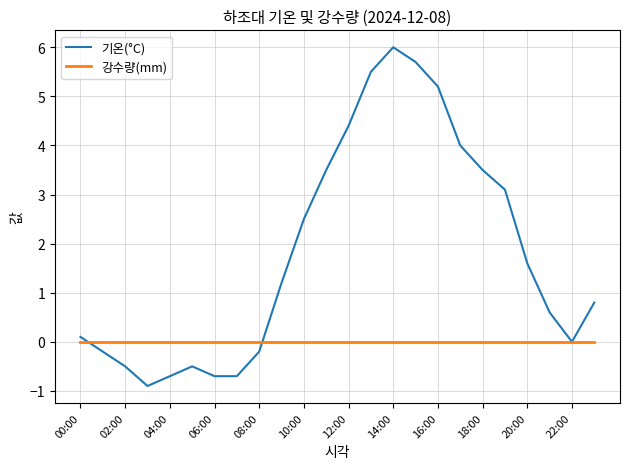

Rank the series by their maximum value, from highest to lowest.

기온(°C), 강수량(mm)